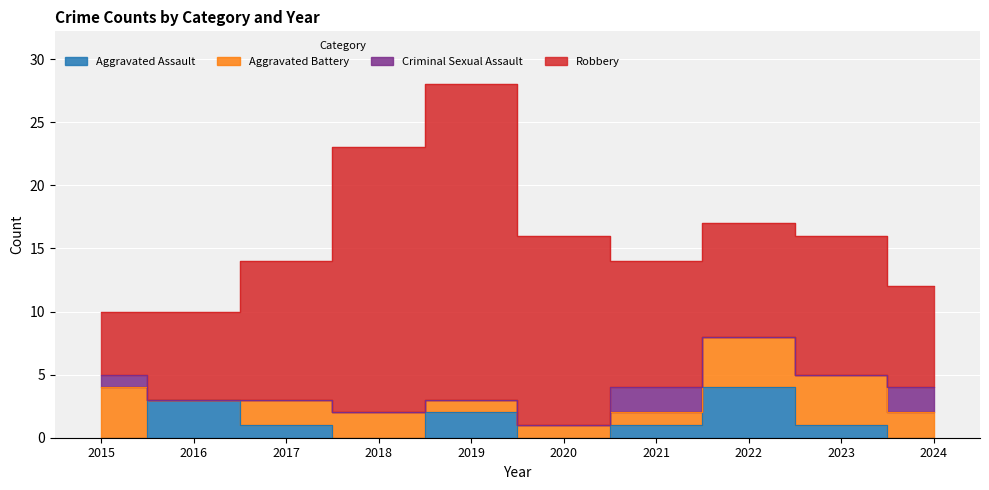

Is it true that Aggravated Battery equals 3 at 2017?

False